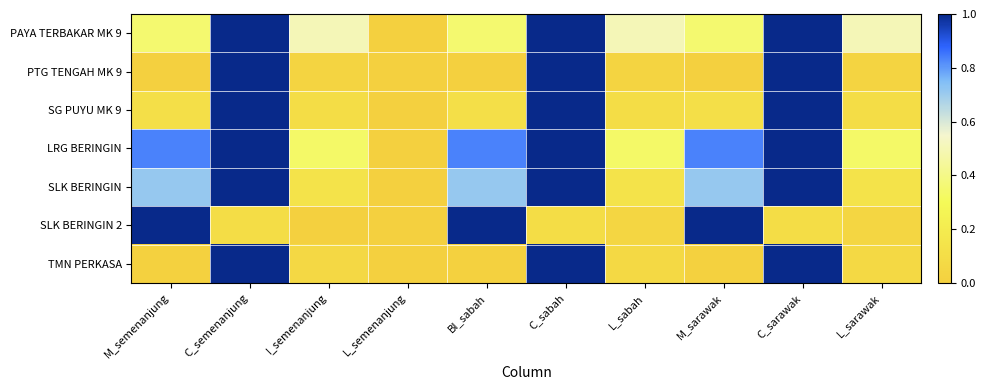

List the series in order of their peak value, highest first.

PAYA TERBAKAR MK 9, PTG TENGAH MK 9, SG PUYU MK 9, LRG BERINGIN, SLK BERINGIN, SLK BERINGIN 2, TMN PERKASA